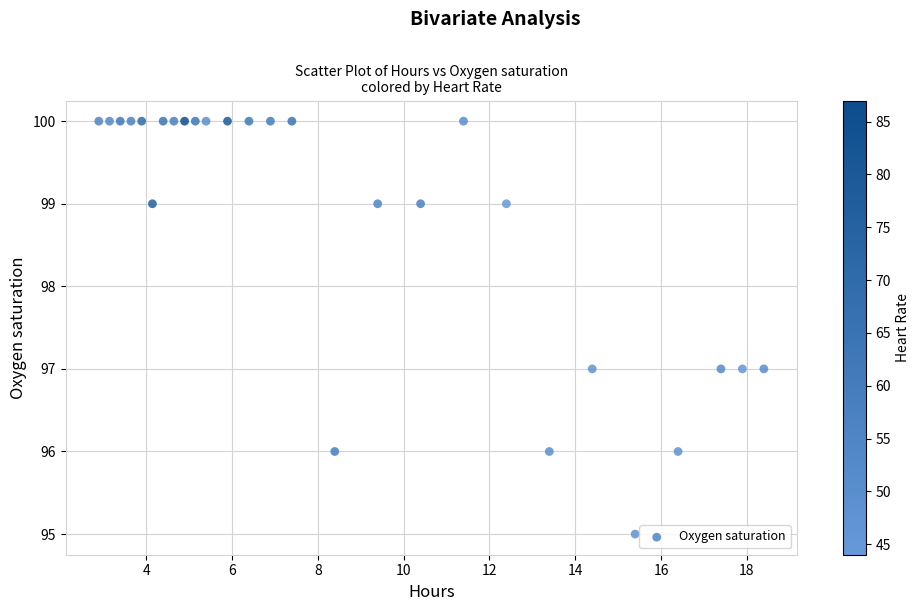

What is the range of Y values (max minus min)?

5